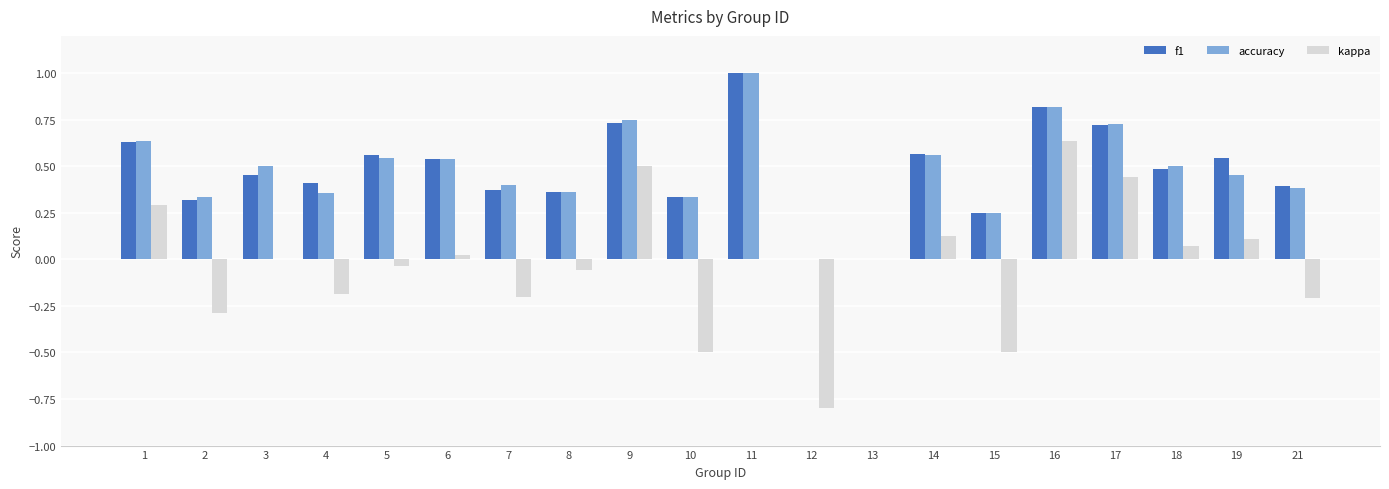

Is the value of accuracy at 11 greater than the value of kappa at 6?

Yes